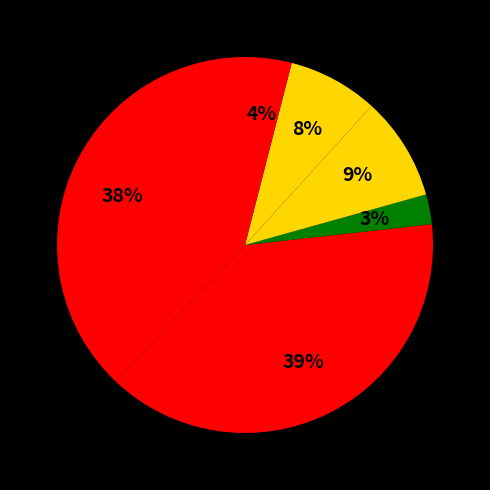

Is there any slice that represents more than half of the pie?

No